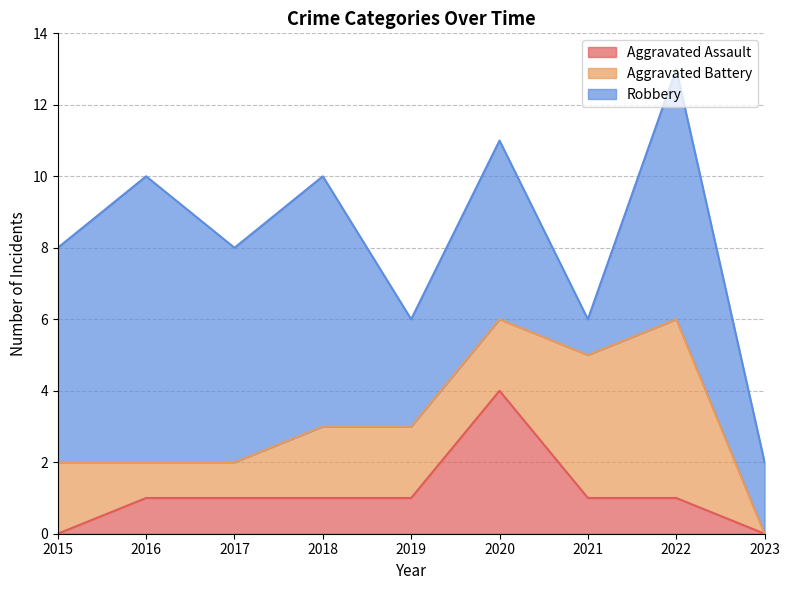

What is the difference between the highest and lowest values at 2019?

2